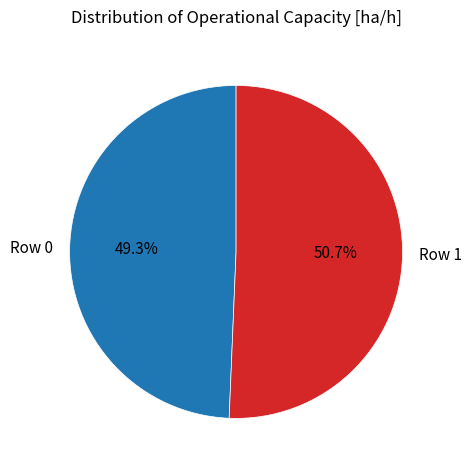

Between Row 1 and Row 0, which is larger?

Row 1